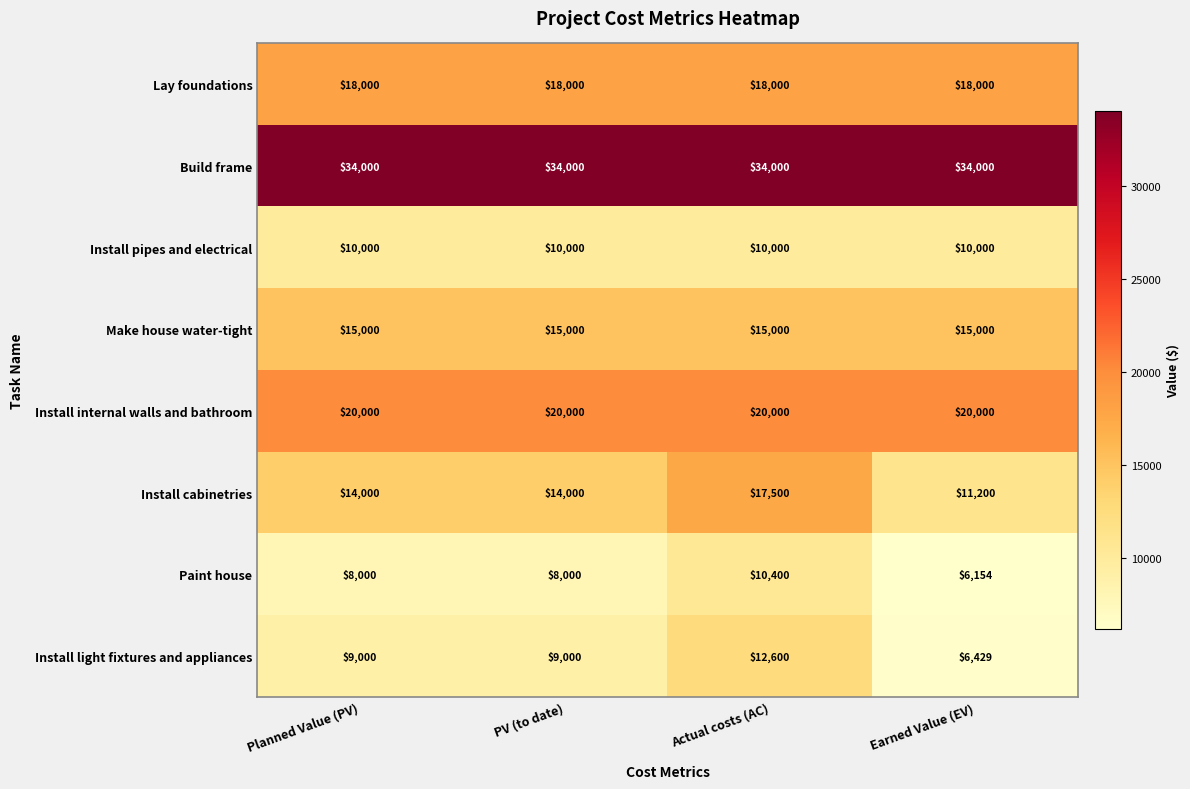

Which category has the lowest value across all series?

Earned Value (EV)